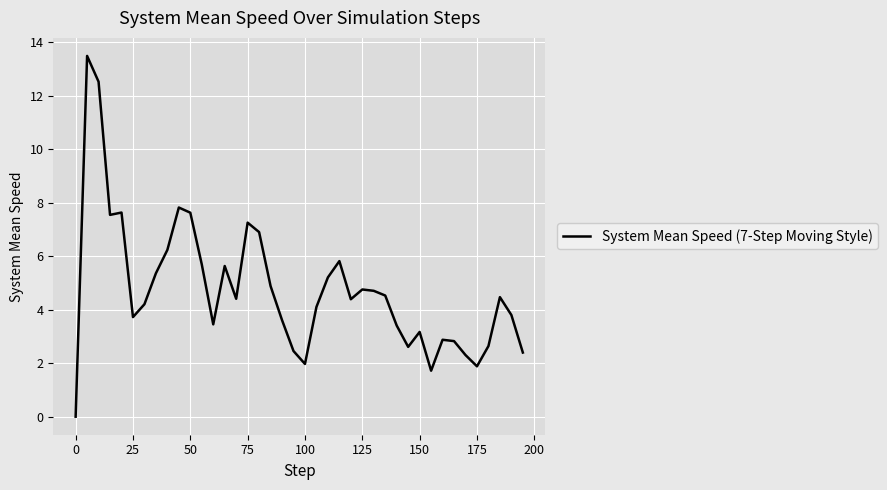

What is the difference between the maximum and minimum values?

13.5